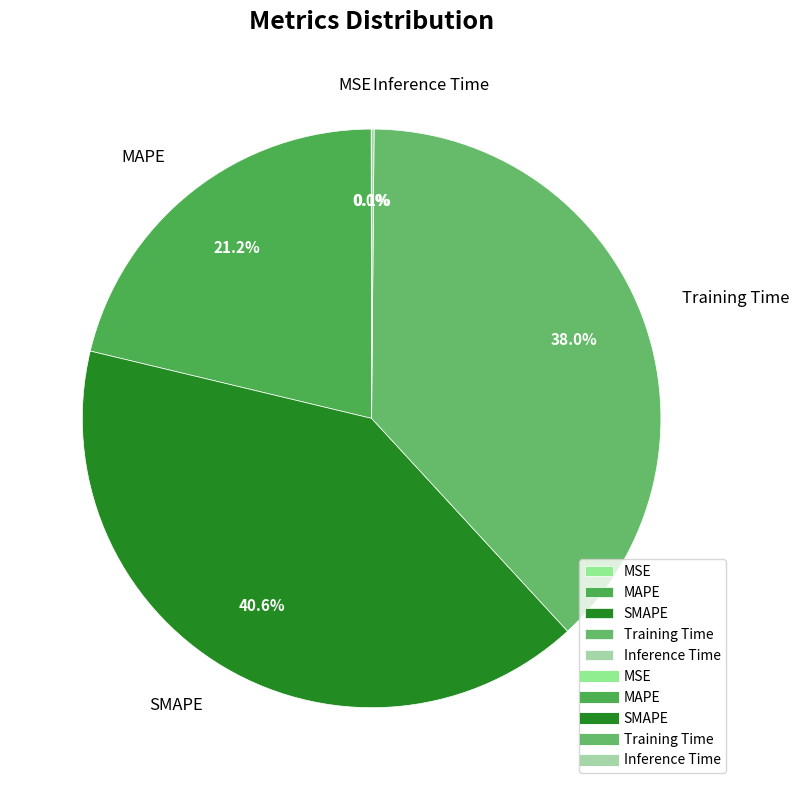

Does Training Time account for over 50% of the chart?

No